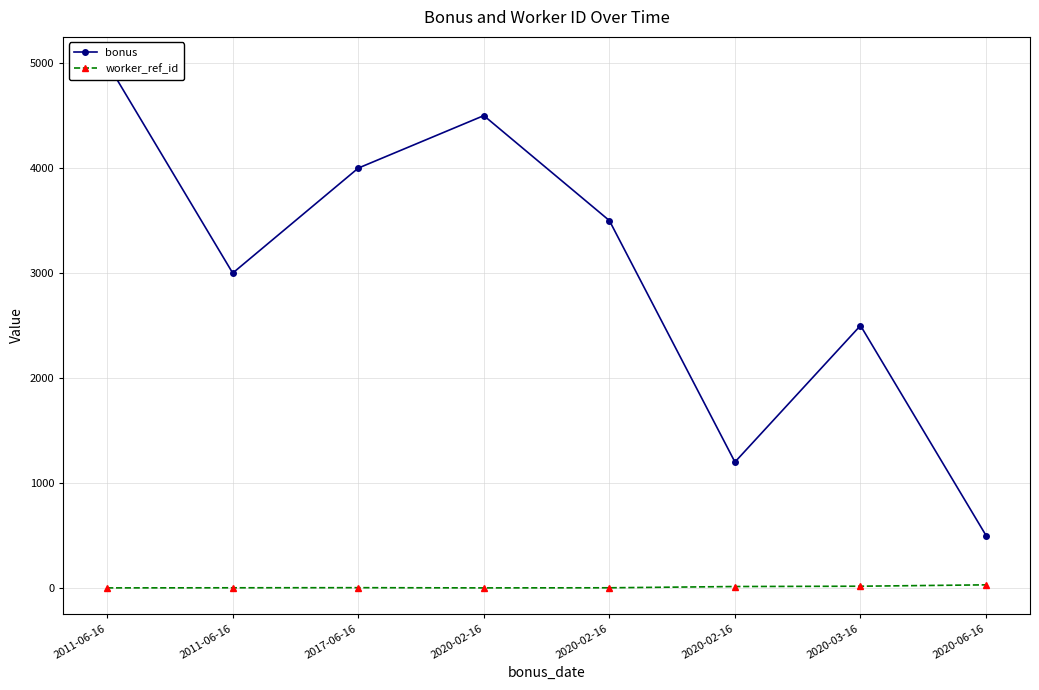

The value of bonus at 2020-03-16 is 2500. True or false?

True